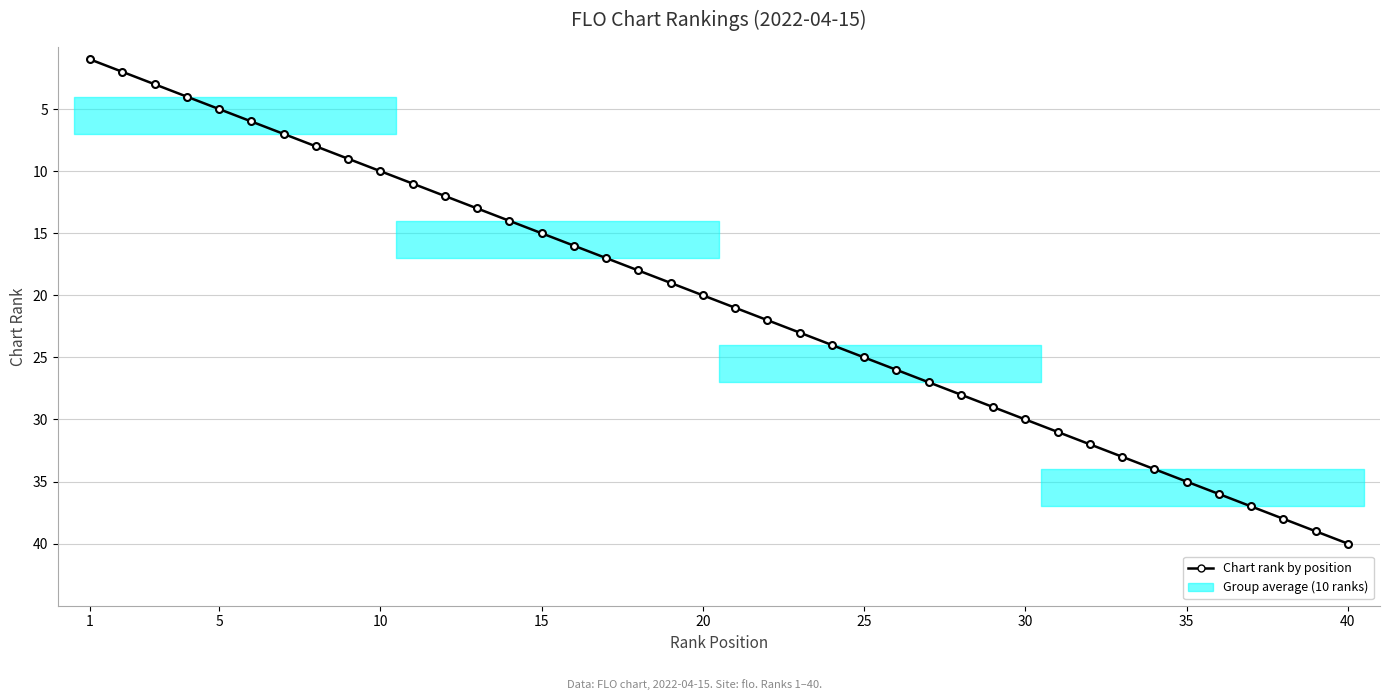

True or false: there are more than 2 points higher than both neighbors.

False